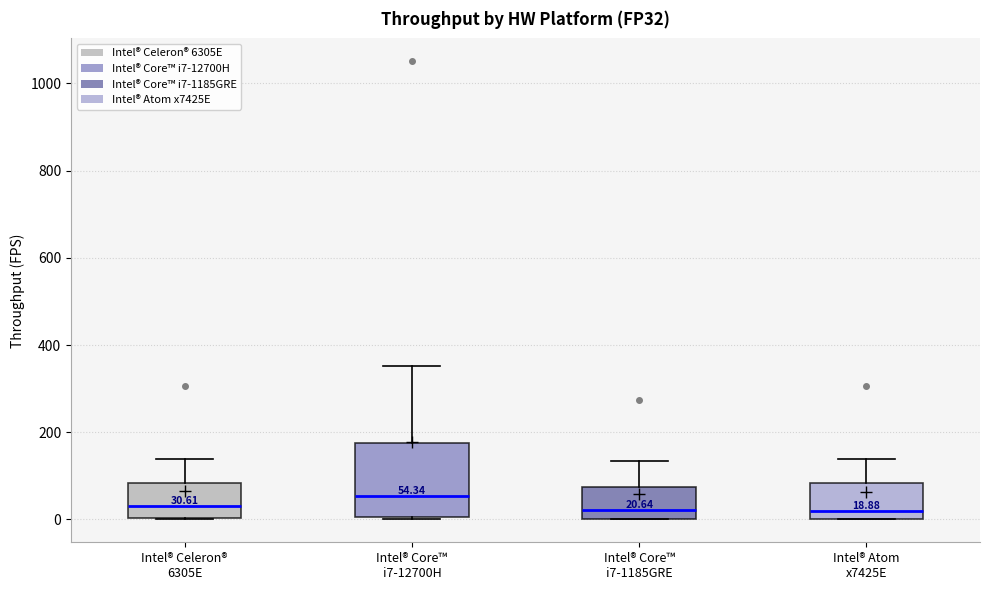

Comparing the boxes themselves (not the whiskers), which one is the tallest?

Intel® Core™ i7-12700H